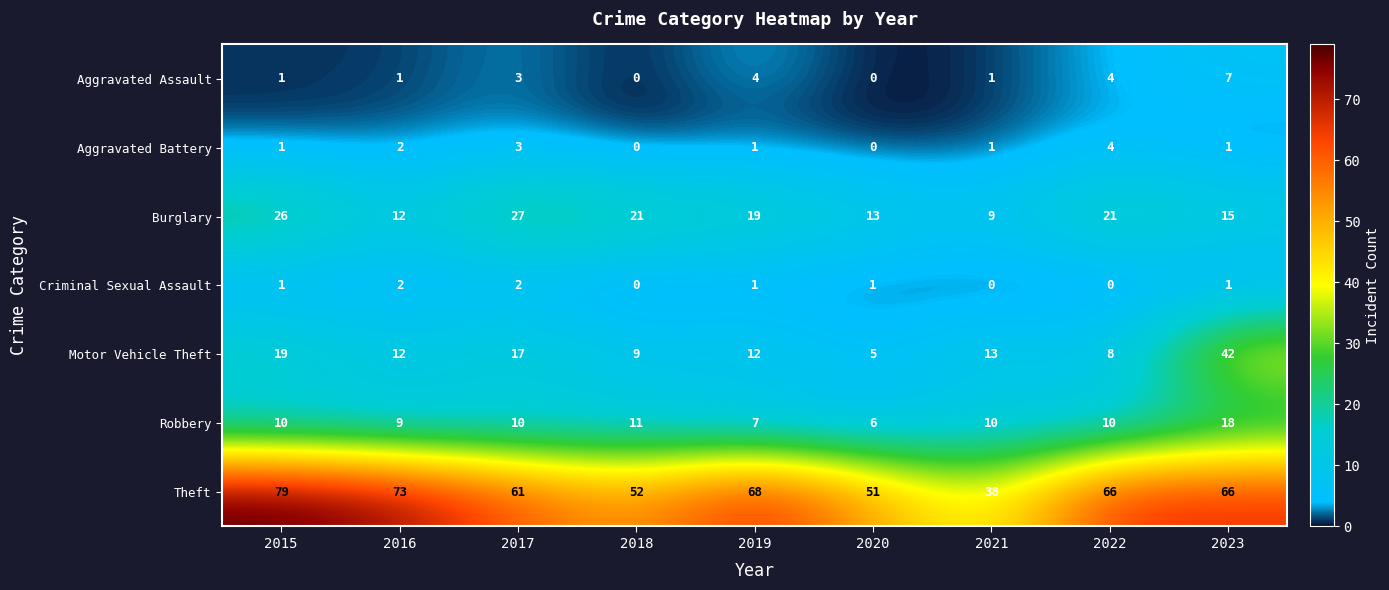

What value does the Burglary series have at 2015?

26